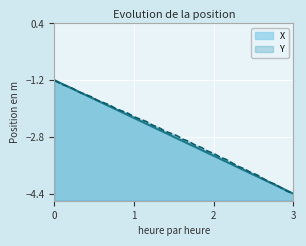

At which label does Y reach its minimum?

3